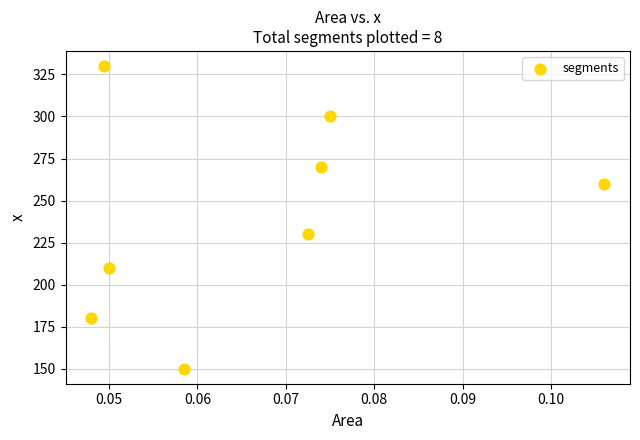

What is the average Y value?

241